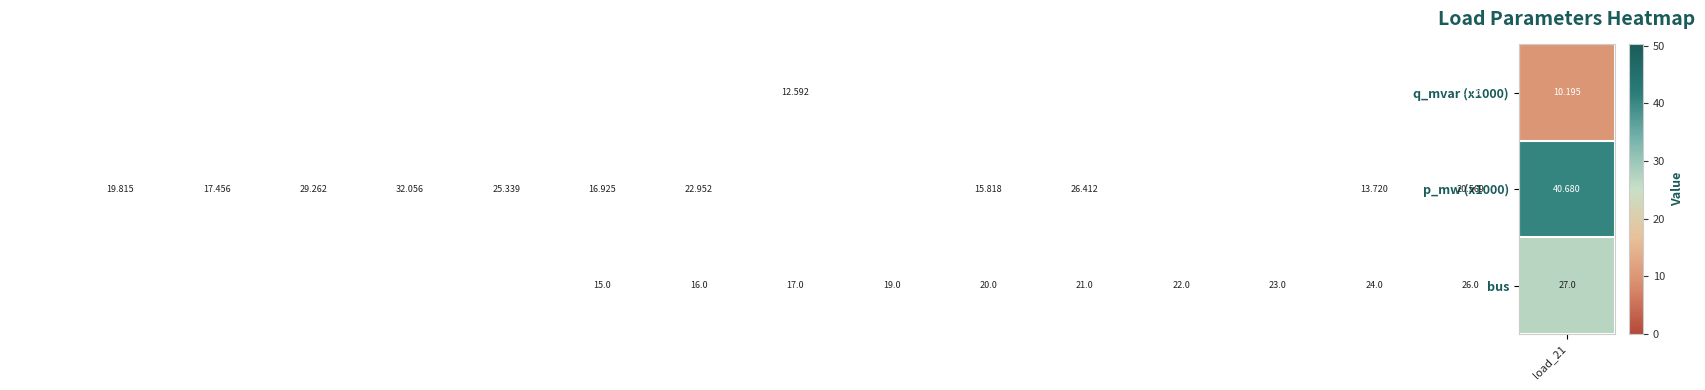

How many values in the p_mw (x1000) series are below 25?

8